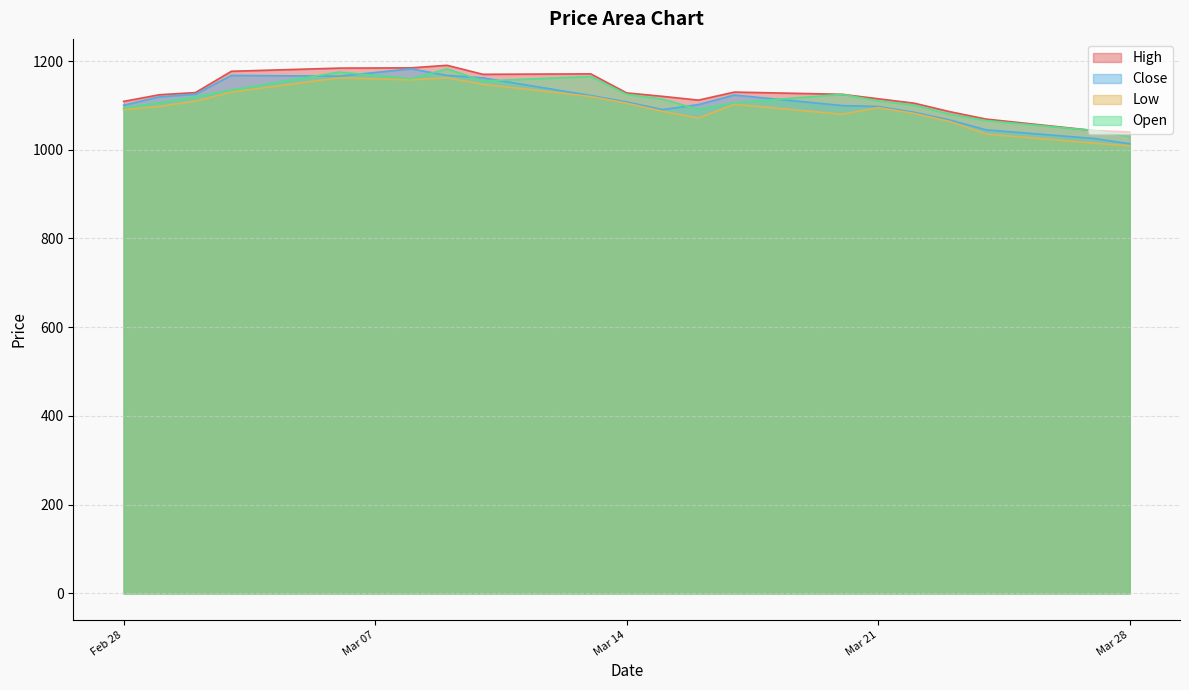

What is the difference between the maximum and minimum values in the Low series?

153.5